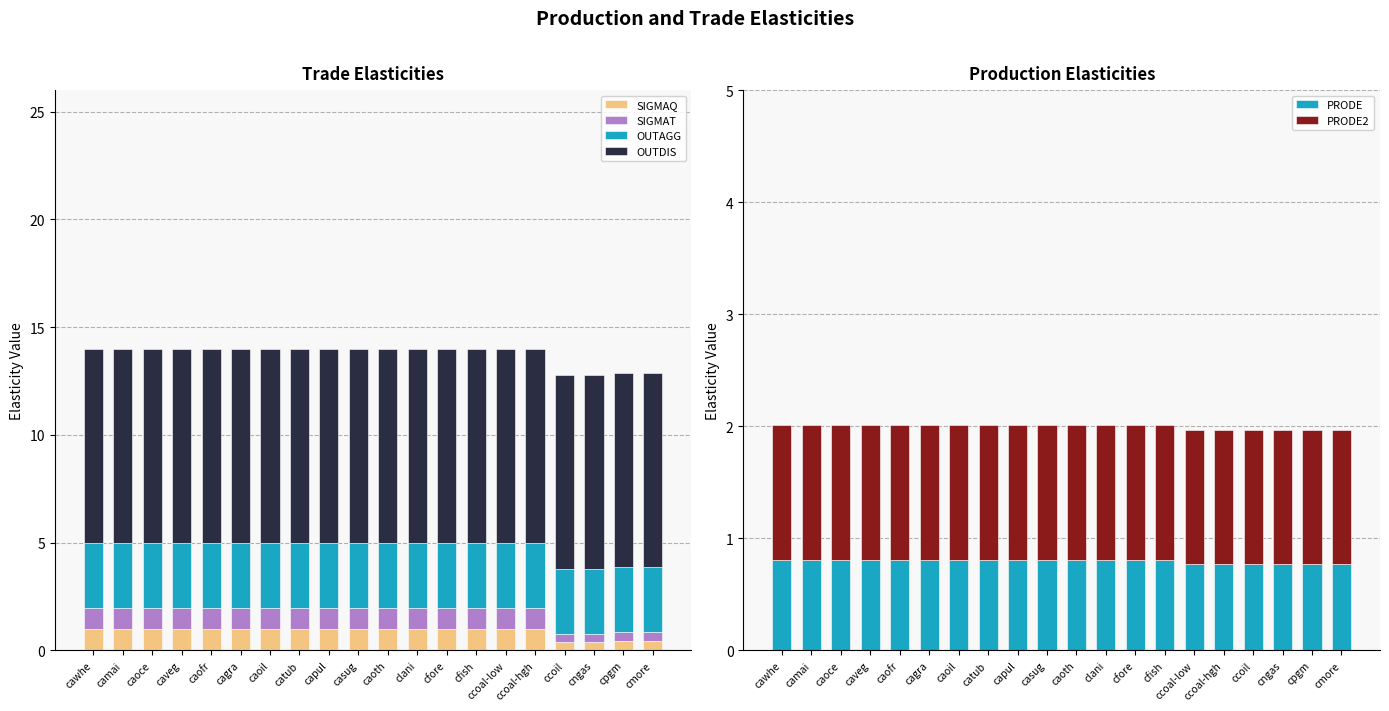

What is the difference between the highest and lowest values at cagra?

8.2